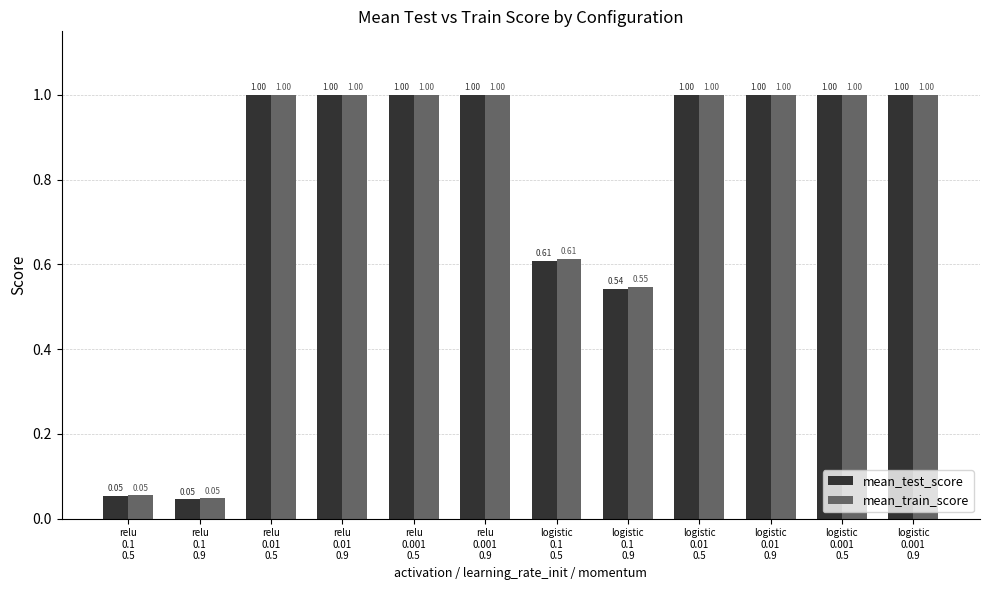

What is the average value of the mean_test_score series?

0.8